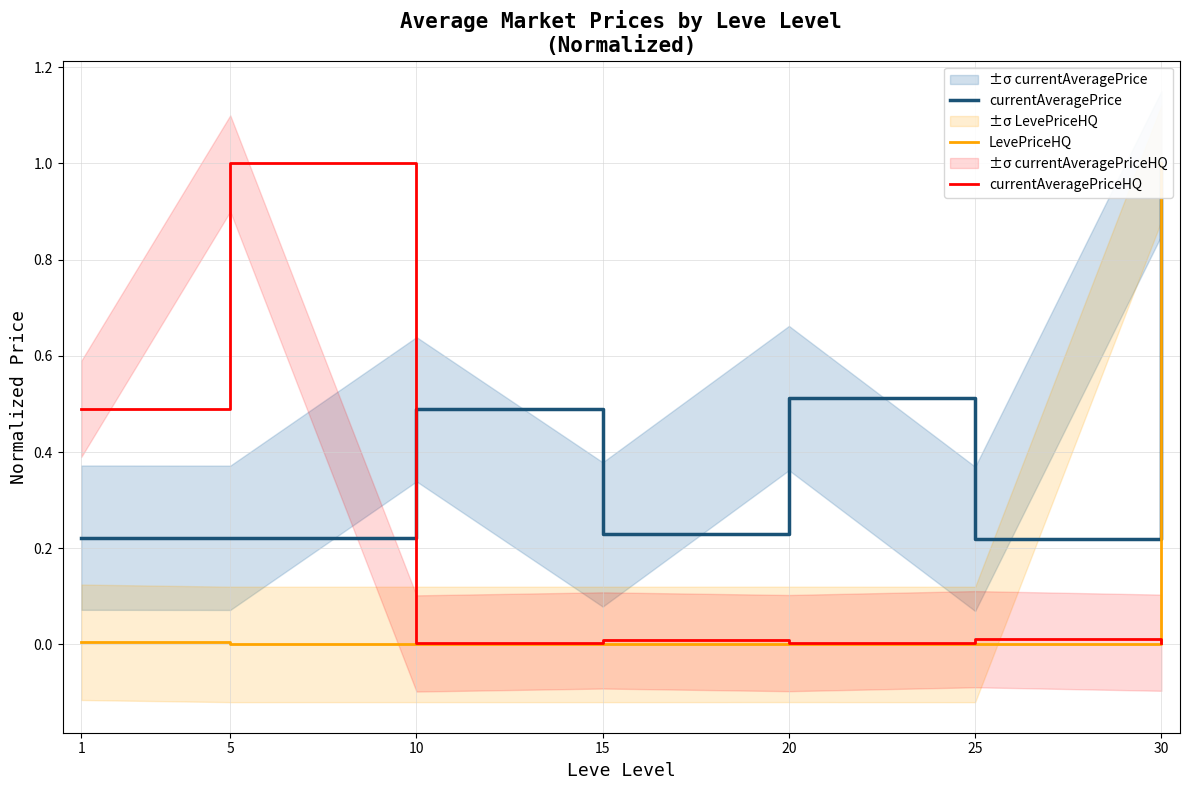

Where do currentAveragePriceHQ and currentAveragePrice first cross each other?

5 and 10